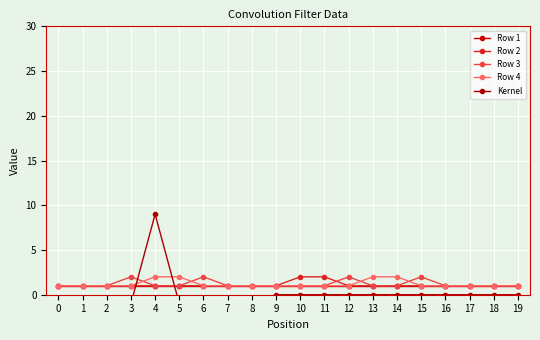

At 14, list the series in order from smallest to largest.

Kernel, Row 1, Row 2, Row 3, Row 4